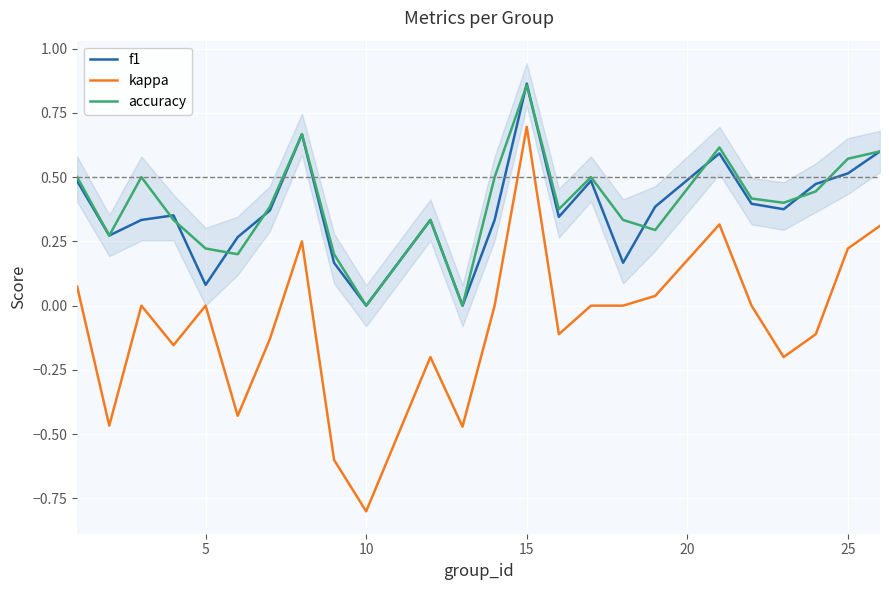

True or false: accuracy and kappa cross at least once.

False